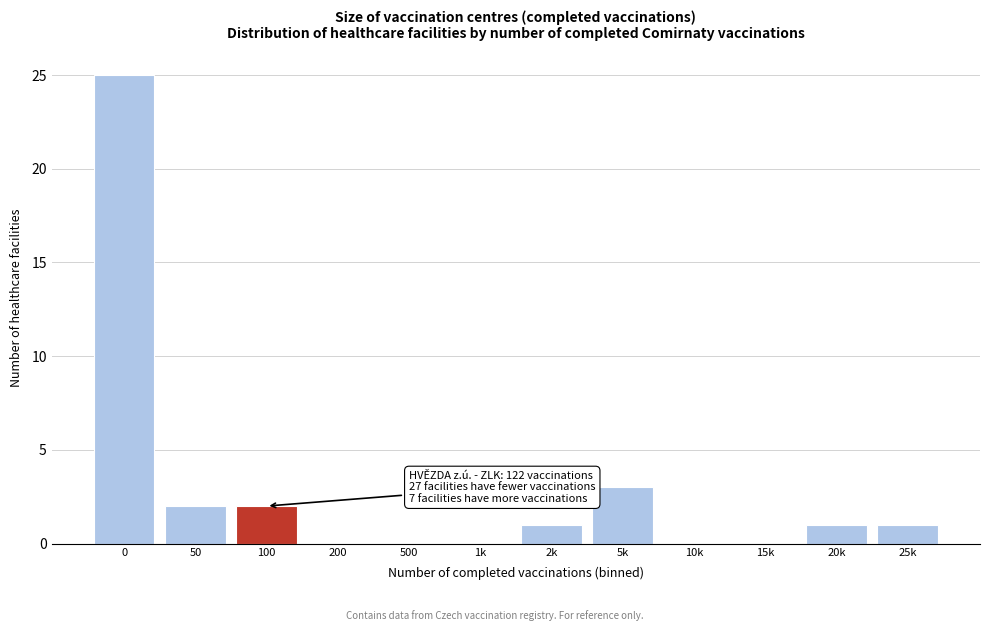

Reading left to right, list all the values displayed in this chart.

0=25	50=2	100=2	200=0	500=0	1k=0	2k=1	5k=3	10k=0	15k=0	20k=1	25k=1